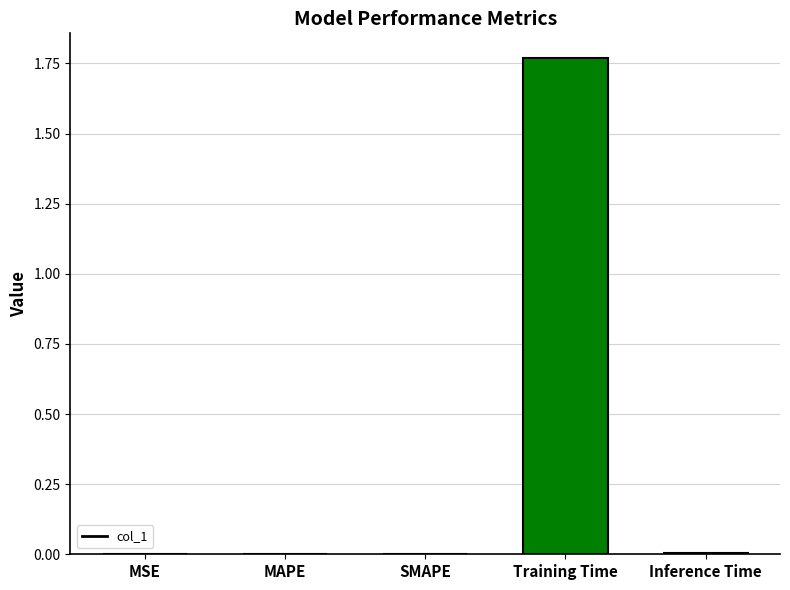

Which category has the highest value across all series?

Training Time